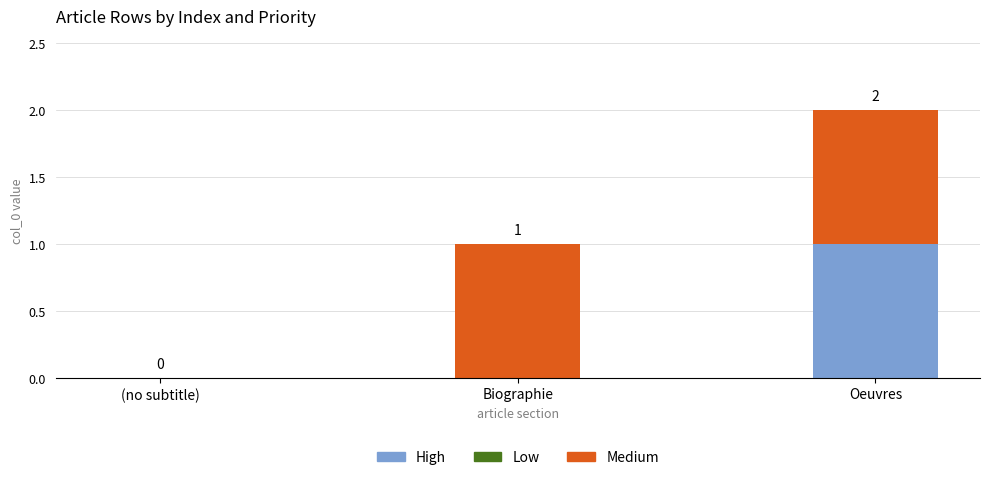

True or false: High has a value of 1 at Oeuvres.

True